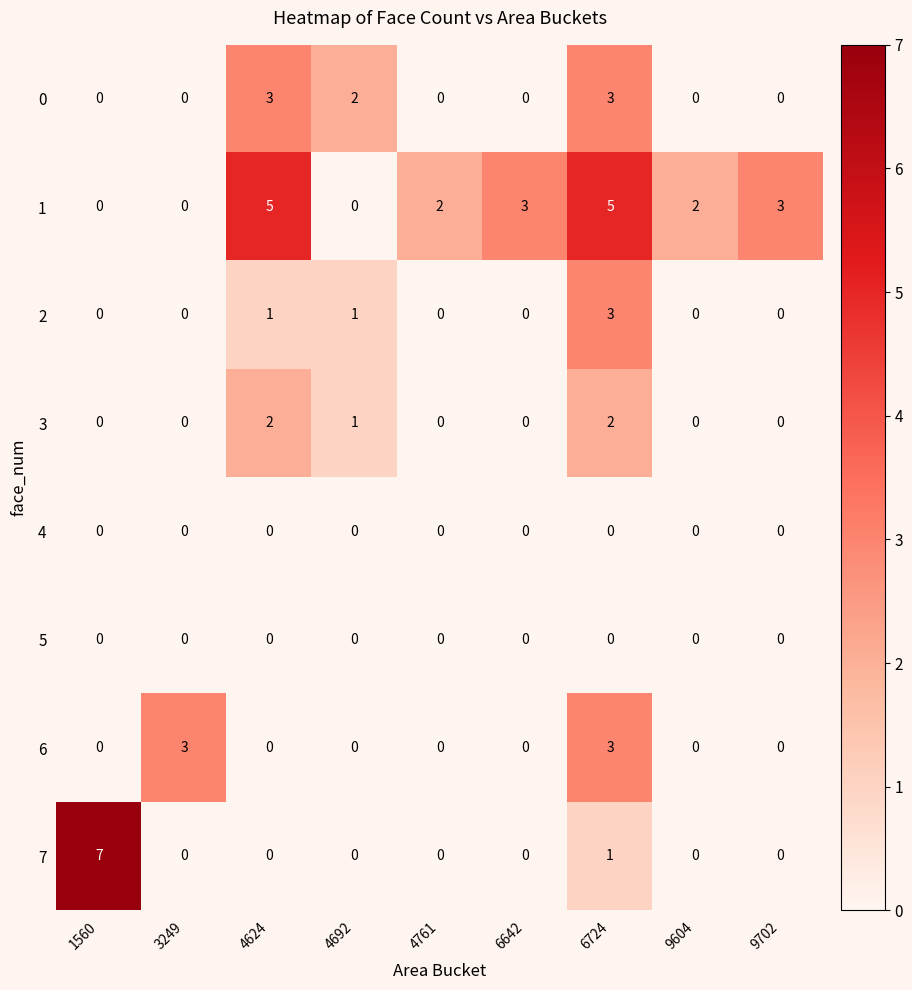

What is the maximum value for 1?

5